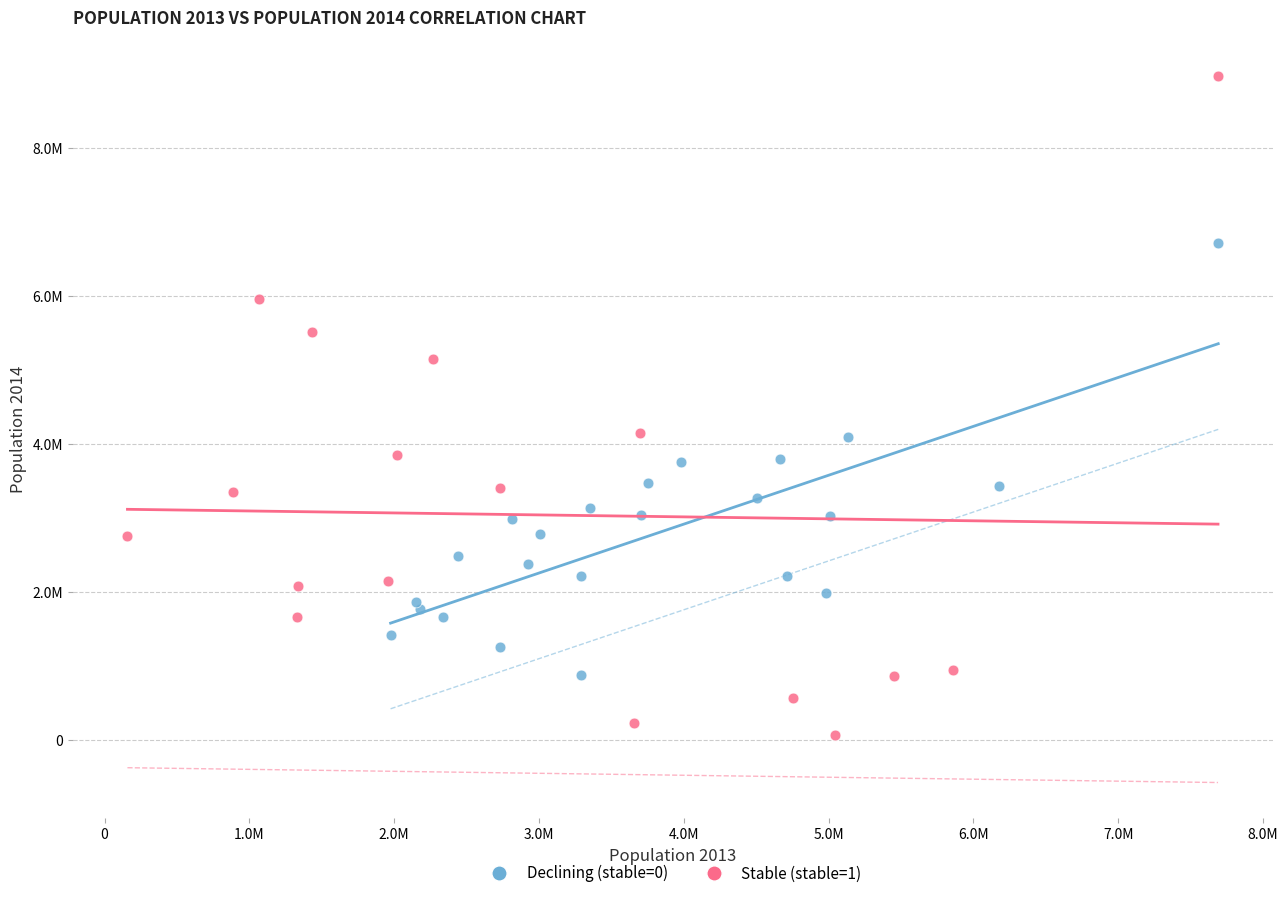

What are all the series names shown in the legend?

Declining (stable=0), Stable (stable=1)